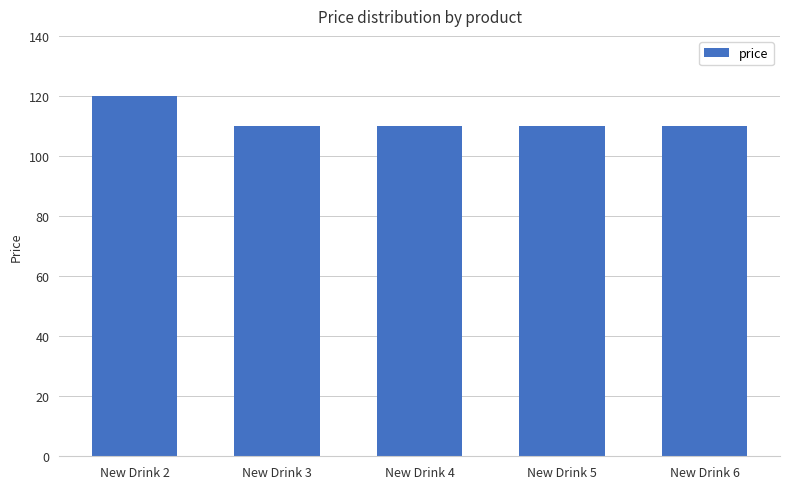

Between New Drink 6 and New Drink 2, which is larger?

New Drink 2